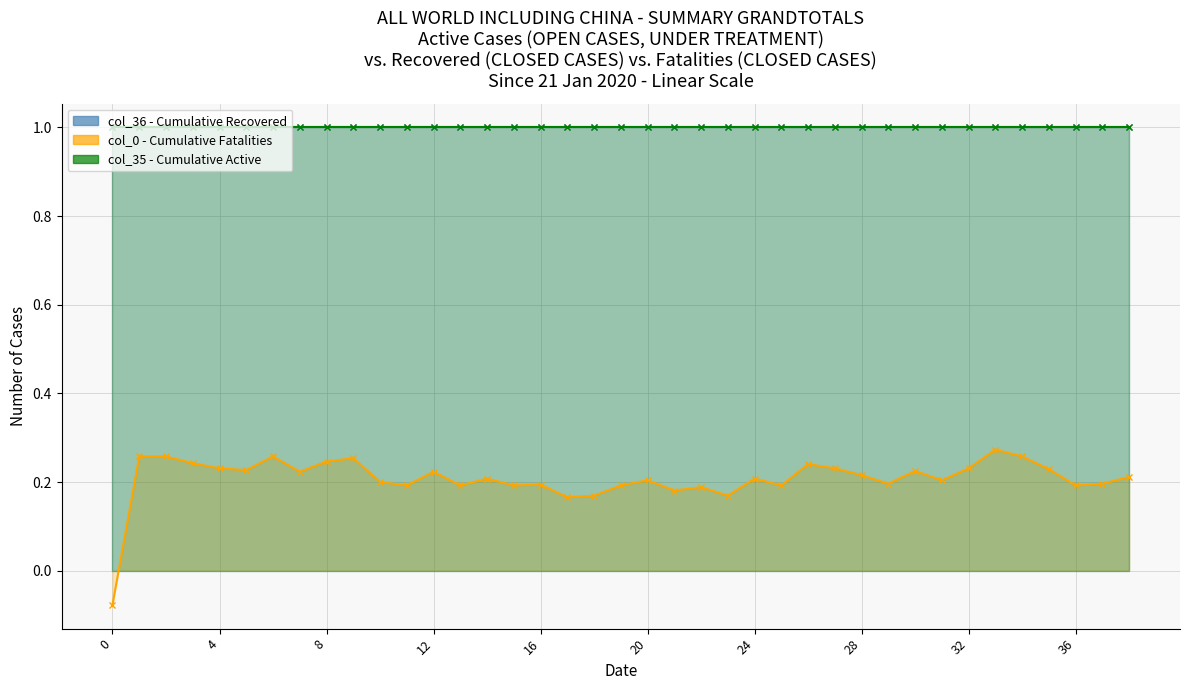

Which series changed the most between 28 and 14?

col_0 - Cumulative Fatalities